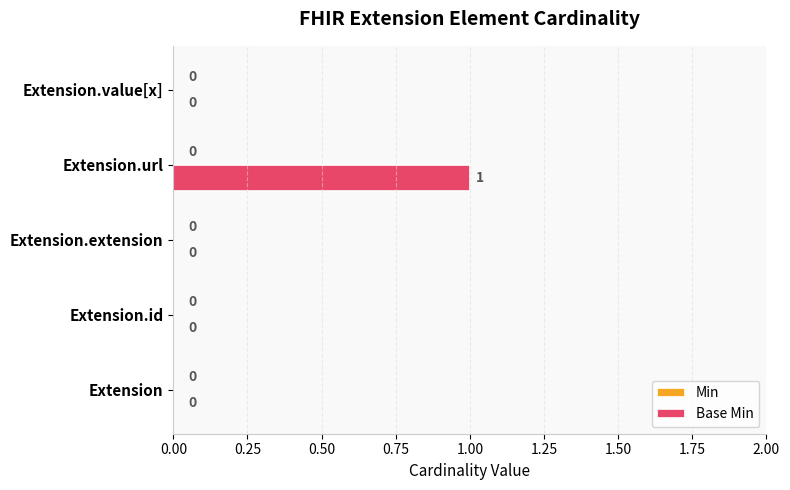

The value at Extension.value[x] is 1. True or false?

False